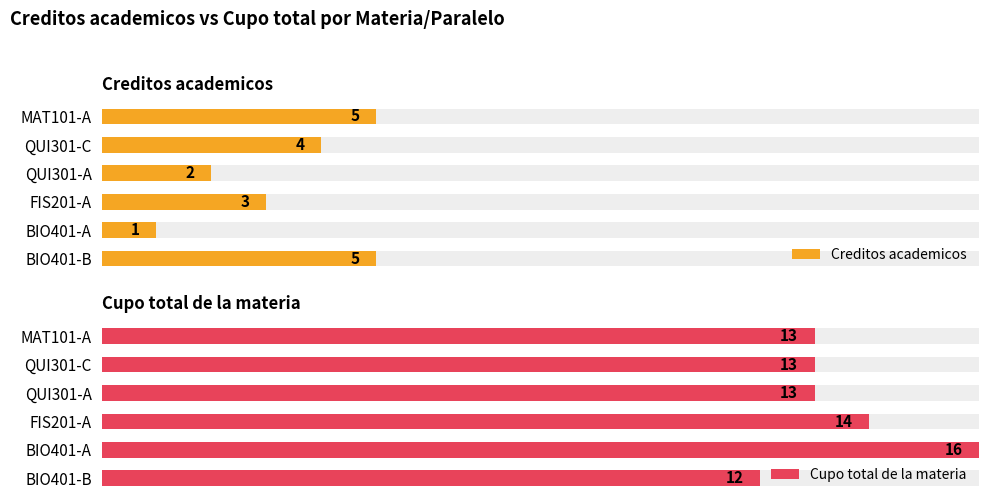

How many Cupo total de la materia values are between 13 and 14?

4